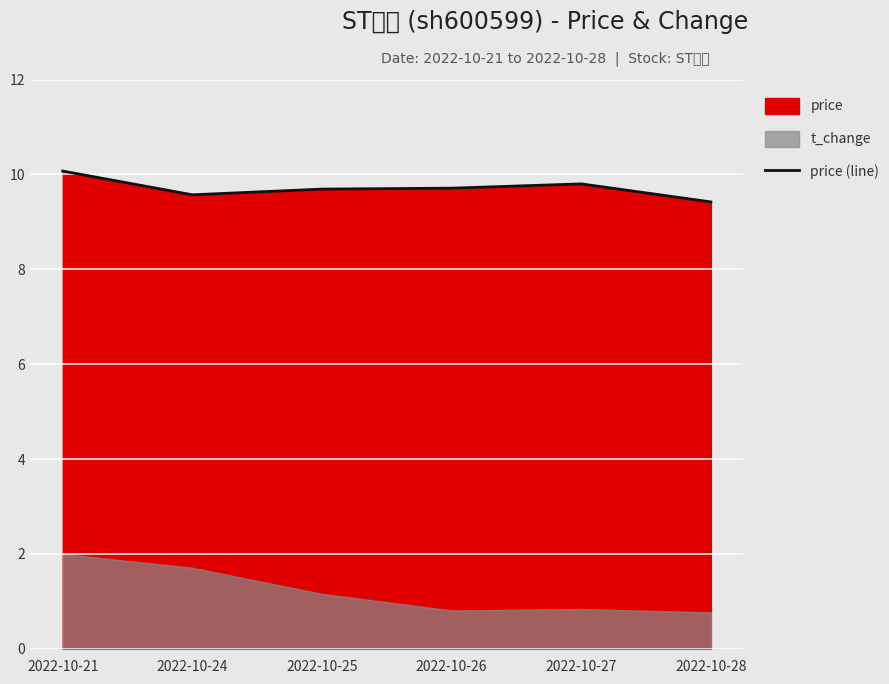

Reading left to right, extract all data points from this chart.

10.1	9.6	9.7	9.7	9.8	9.4